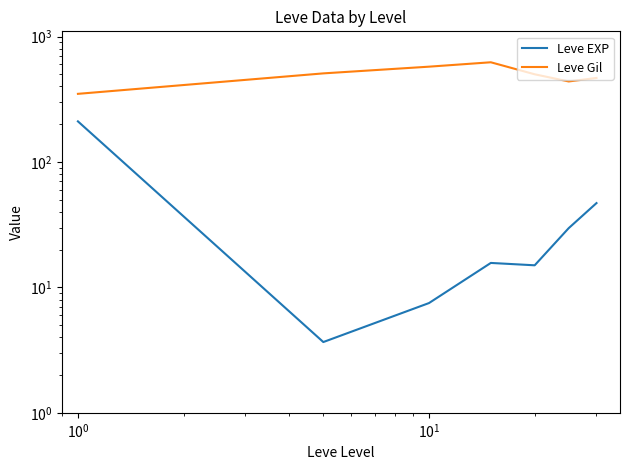

How many series are shown in this chart?

2